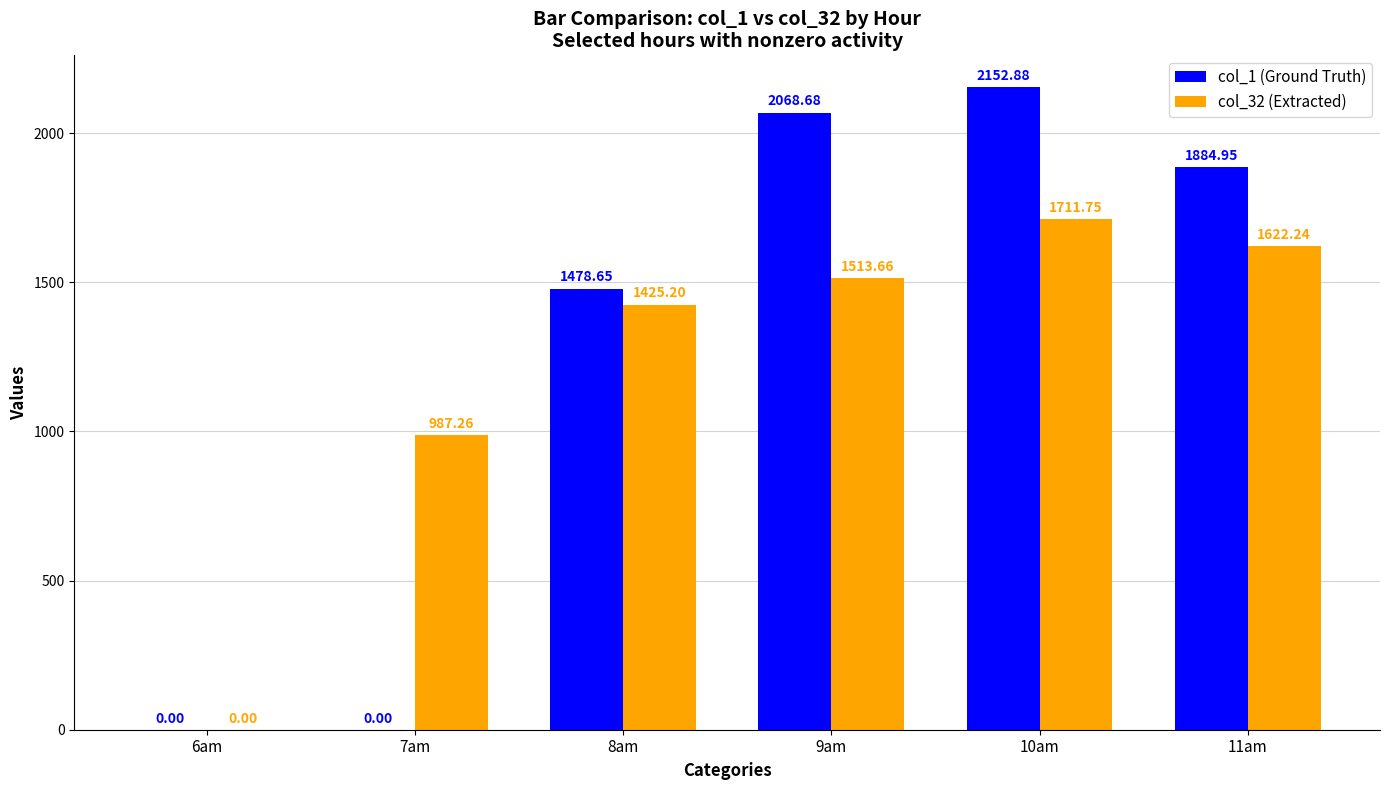

What is the total value across all series at 8am?

2903.9